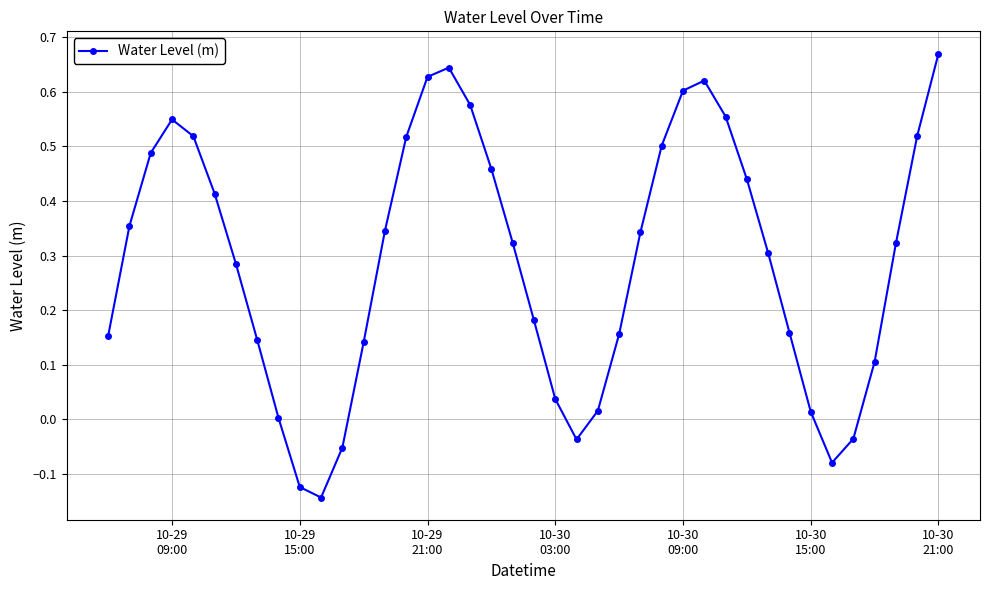

What is the difference between the maximum and minimum values?

0.8